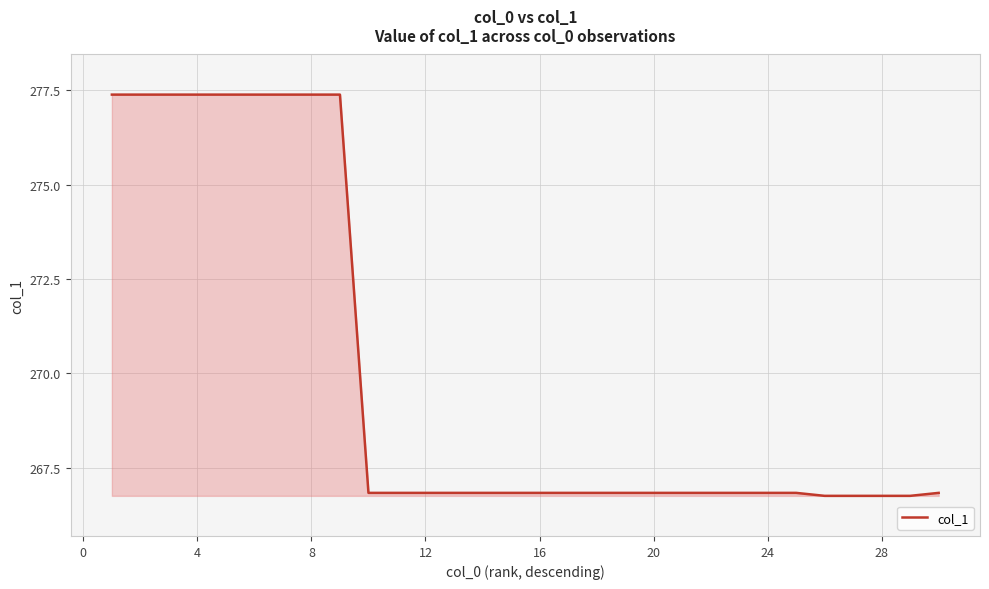

What is the greatest value displayed?

277.4